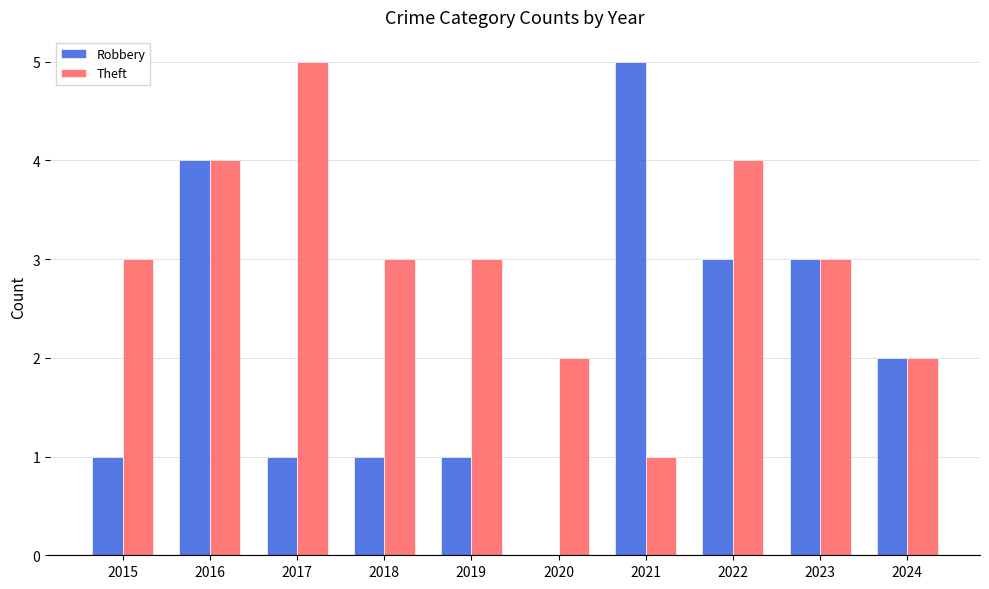

What is the difference between the Theft values at 2024 and 2021?

1